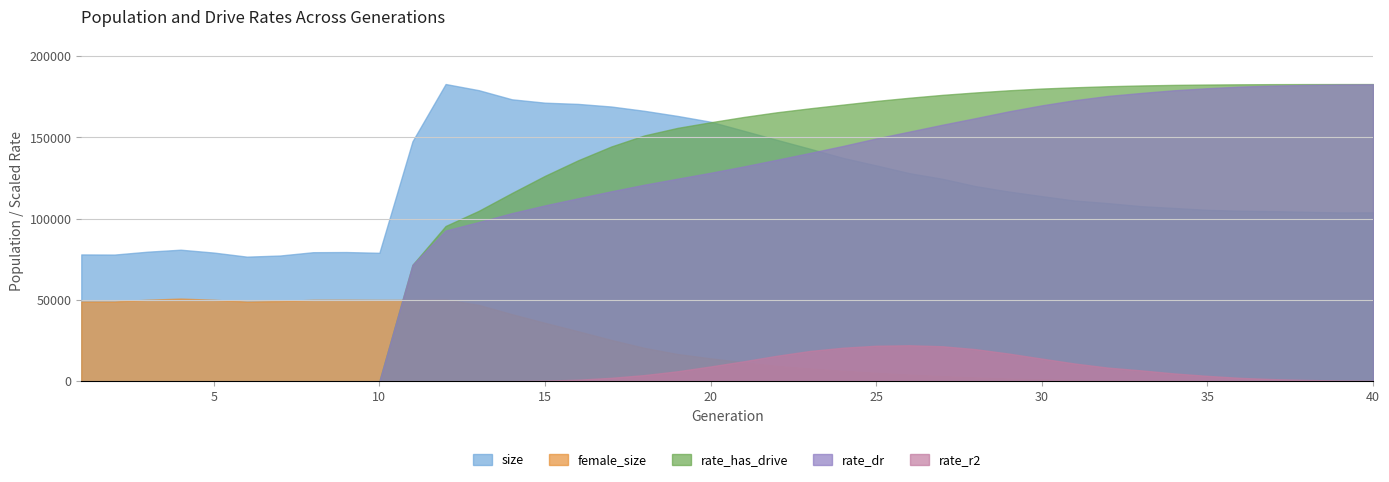

Reading left to right, what are all the values shown in this chart?

size: 1=78031.0	2=77939.0	3=79711.0	4=80942.0	5=79175.0	6=76662.0	7=77356.0	8=79400.0	9=79497.0	10=79030.0	11=147698.0	12=182893.0	13=179106.0	14=173488.0	15=171411.0	16=170659.0	17=169054.0	18=166407.0	19=163262.0	20=159698.0	21=154136.0	22=148553.0	23=143063.0	24=137427.0	25=132825.0	26=128061.0	27=124571.0	28=120066.0	29=116753.0	30=113913.0	31=111196.0	32=109608.0	33=107737.0	34=106633.0	35=105478.0	36=104919.0	37=104679.0	38=104267.0	39=103884.0	40=103940.0
female_size: 1=49051.0	2=49047.0	3=50153.0	4=50861.0	5=50127.0	6=48997.0	7=49334.0	8=50120.0	9=50149.0	10=50047.0	11=50060.0	12=50312.0	13=46991.0	14=41270.0	15=35929.0	16=30751.0	17=25430.0	18=20525.0	19=16751.0	20=14097.0	21=11676.0	22=9437.0	23=7874.0	24=6452.0	25=5174.0	26=4096.0	27=3153.0	28=2323.0	29=1650.0	30=1210.0	31=855.0	32=574.0	33=374.0	34=230.0	35=143.0	36=82.0	37=39.0	38=21.0	39=12.0	40=8.0
rate_dr: 1=0.0	2=0.0	3=0.0	4=0.0	5=0.0	6=0.0	7=0.0	8=0.0	9=0.0	10=0.0	11=0.4	12=0.5	13=0.5	14=0.6	15=0.6	16=0.6	17=0.6	18=0.7	19=0.7	20=0.7	21=0.7	22=0.7	23=0.8	24=0.8	25=0.8	26=0.8	27=0.9	28=0.9	29=0.9	30=0.9	31=0.9	32=1.0	33=1.0	34=1.0	35=1.0	36=1.0	37=1.0	38=1.0	39=1.0	40=1.0
rate_has_drive: 1=0.0	2=0.0	3=0.0	4=0.0	5=0.0	6=0.0	7=0.0	8=0.0	9=0.0	10=0.0	11=0.4	12=0.5	13=0.6	14=0.6	15=0.7	16=0.7	17=0.8	18=0.8	19=0.9	20=0.9	21=0.9	22=0.9	23=0.9	24=0.9	25=0.9	26=1.0	27=1.0	28=1.0	29=1.0	30=1.0	31=1.0	32=1.0	33=1.0	34=1.0	35=1.0	36=1.0	37=1.0	38=1.0	39=1.0	40=1.0
rate_r2: 1=0.0	2=0.0	3=0.0	4=0.0	5=0.0	6=0.0	7=0.0	8=0.0	9=0.0	10=0.0	11=0.0	12=0.0	13=0.0	14=0.0	15=0.0	16=0.0	17=0.0	18=0.0	19=0.0	20=0.0	21=0.0	22=0.0	23=0.0	24=0.0	25=0.0	26=0.0	27=0.0	28=0.0	29=0.0	30=0.0	31=0.0	32=0.0	33=0.0	34=0.0	35=0.0	36=0.0	37=0.0	38=0.0	39=0.0	40=0.0